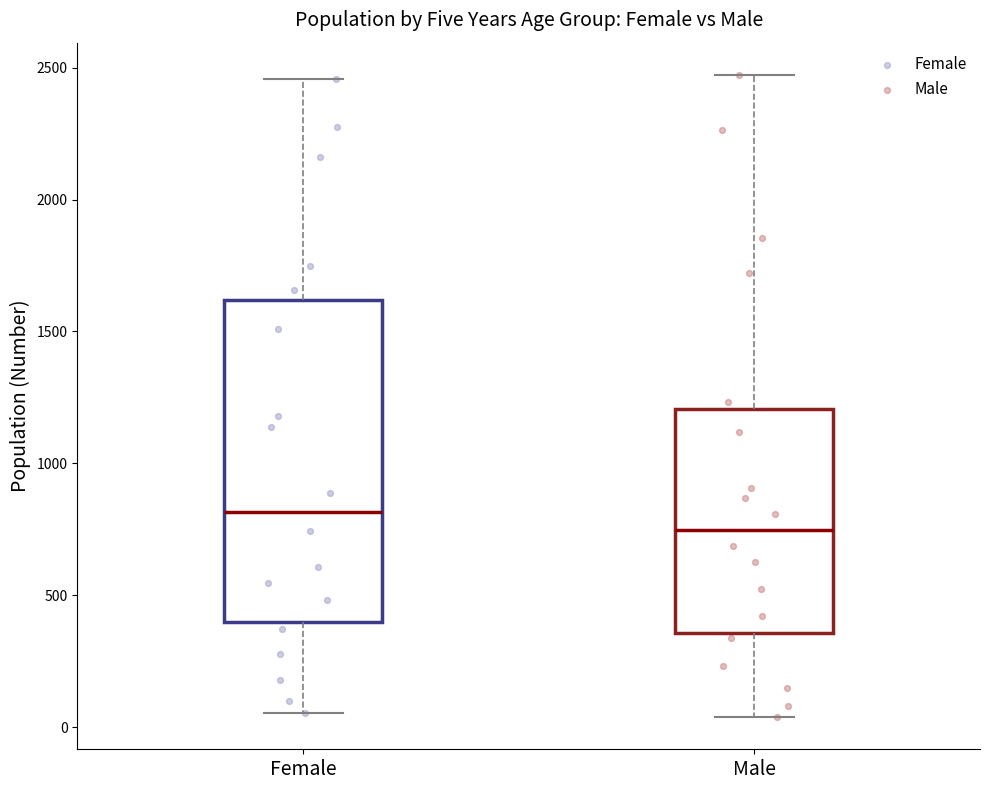

Comparing the boxes themselves (not the whiskers), which one is the tallest?

Female